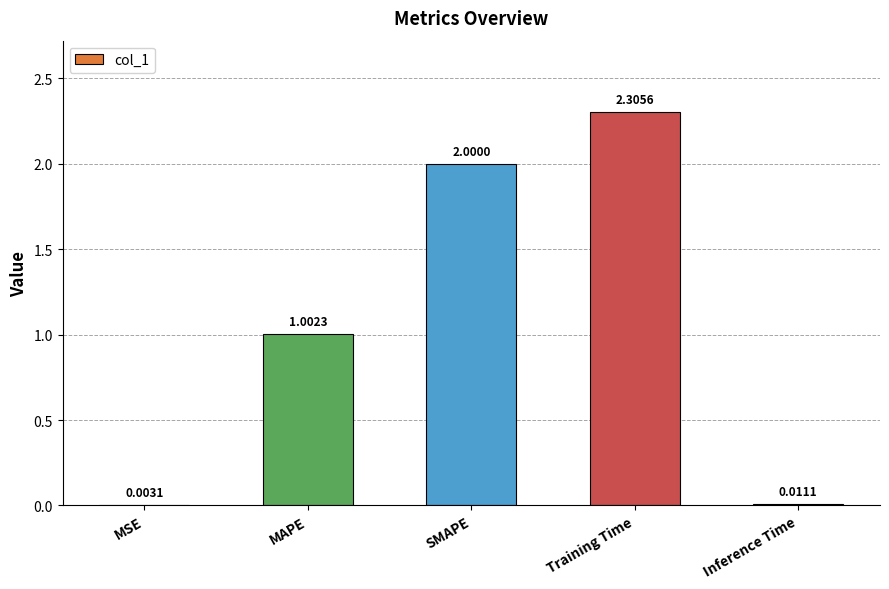

What is the change in value from SMAPE to Inference Time?

-2.0